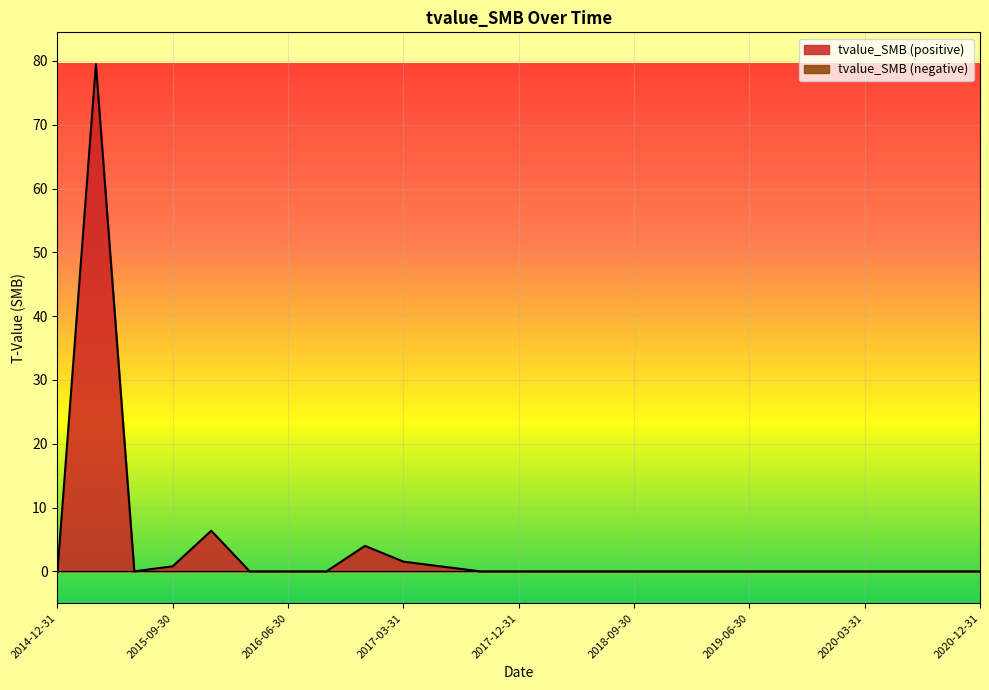

At which label is the value closest to 39?

2015-12-31